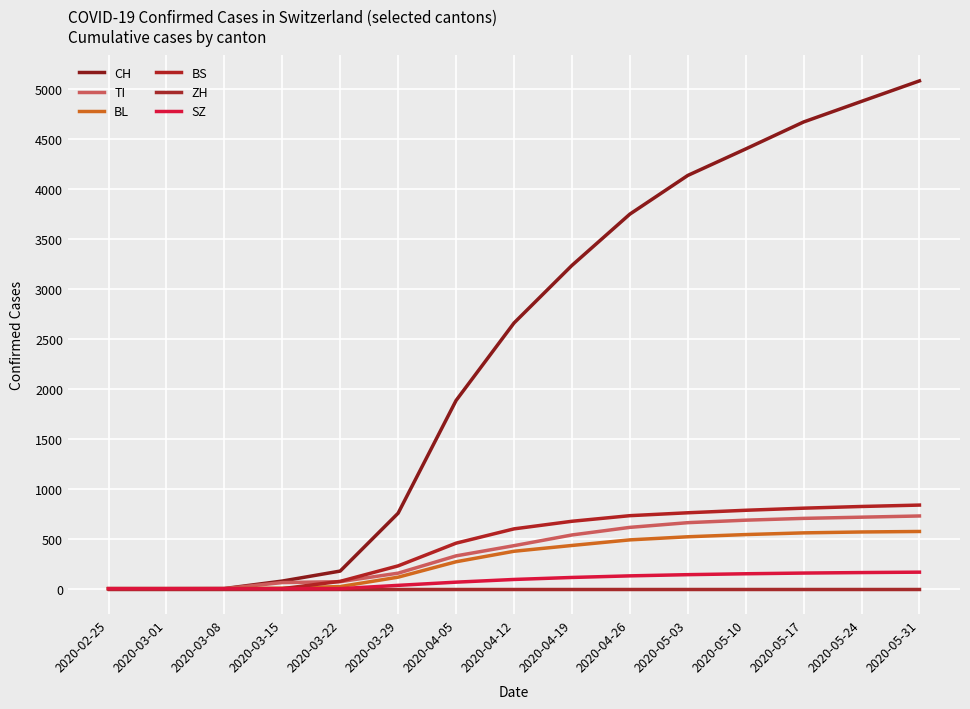

Count the number of categories in the chart.

15